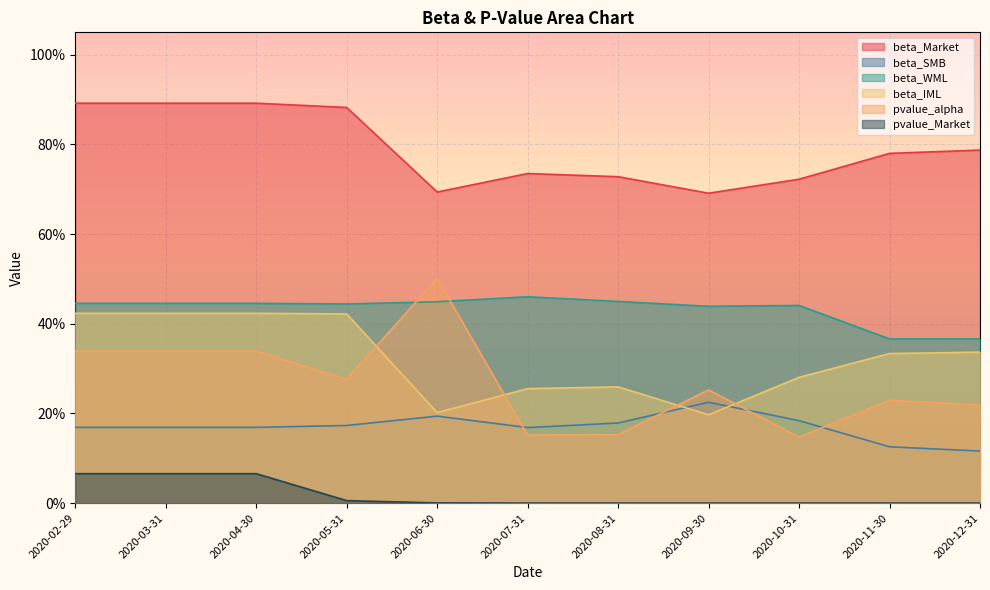

What is the difference between the highest and lowest values at 2020-02-29?

0.8